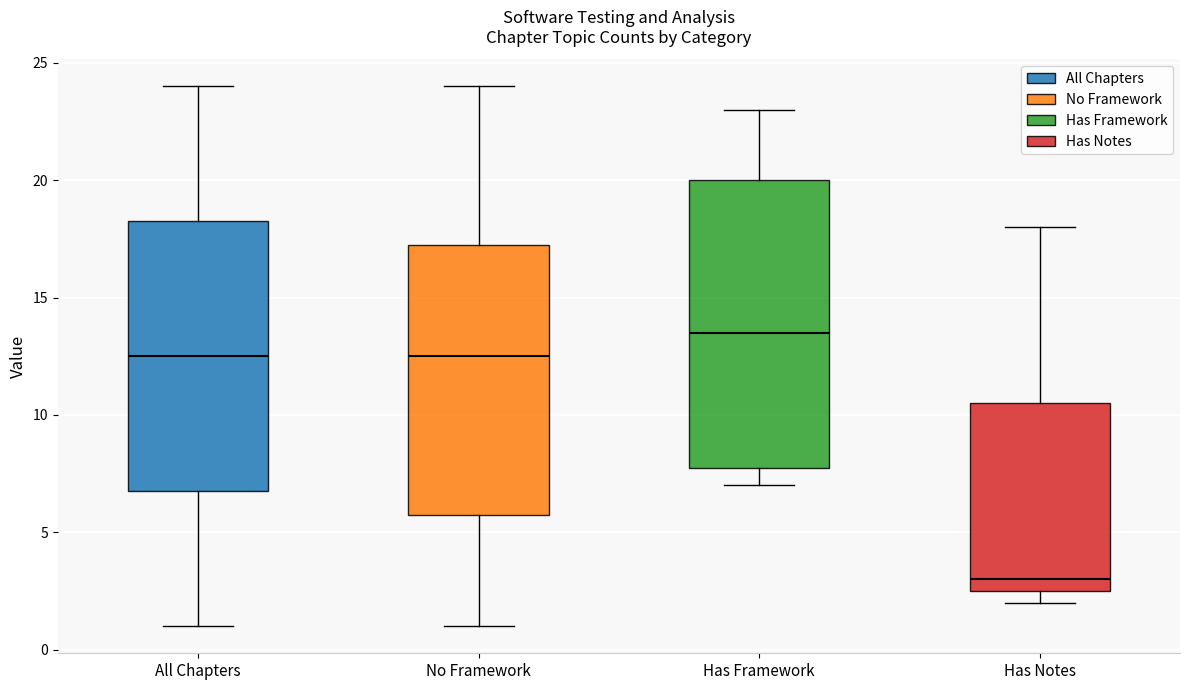

Reading left to right, read every box against the y-axis: the position of its median line, the range the box covers, and the ends of its whiskers. The values are not printed on the chart, so give them approximately, as read against the axis.

All Chapters: median 12.5, box 7.0 to 18.5, whiskers 1.0 to 24.0
No Framework: median 12.5, box 6.0 to 17.5, whiskers 1.0 to 24.0
Has Framework: median 13.5, box 8.0 to 20.0, whiskers 7.0 to 23.0
Has Notes: median 3.0, box 2.5 to 10.5, whiskers 2.0 to 18.0